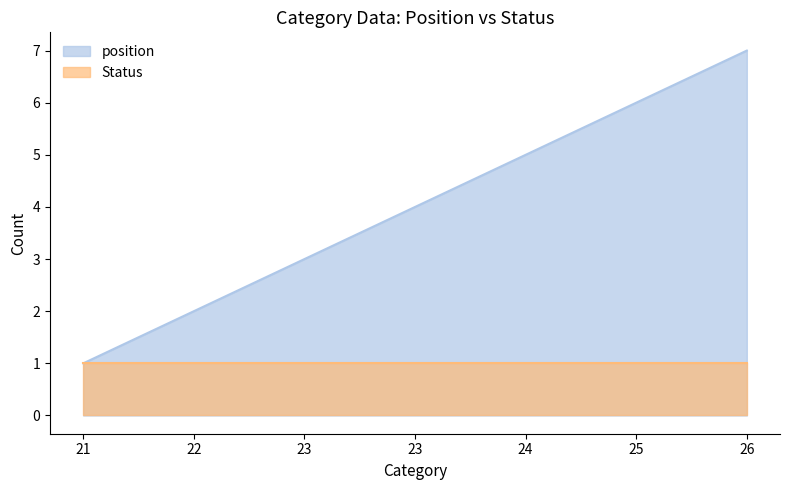

Rank the categories by value from lowest to highest.

21, 22, 23, 23, 24, 25, 26